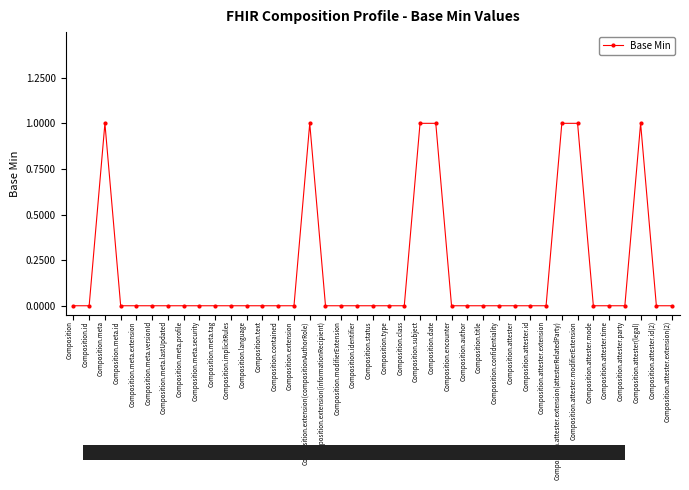

What is the label of the 16th point from the left?

Composition.extension(compositionAuthorRole)